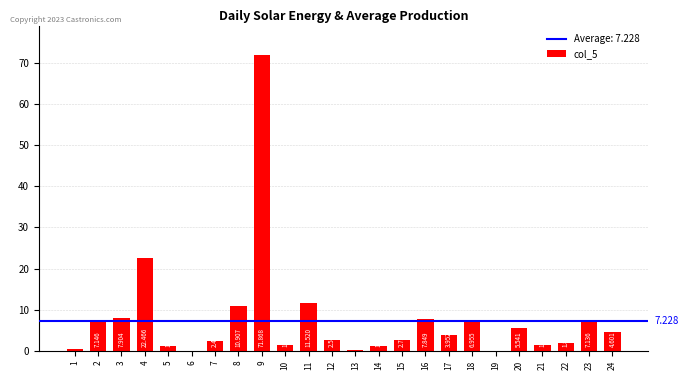

Is it true that the value at 18 is 12.3?

False